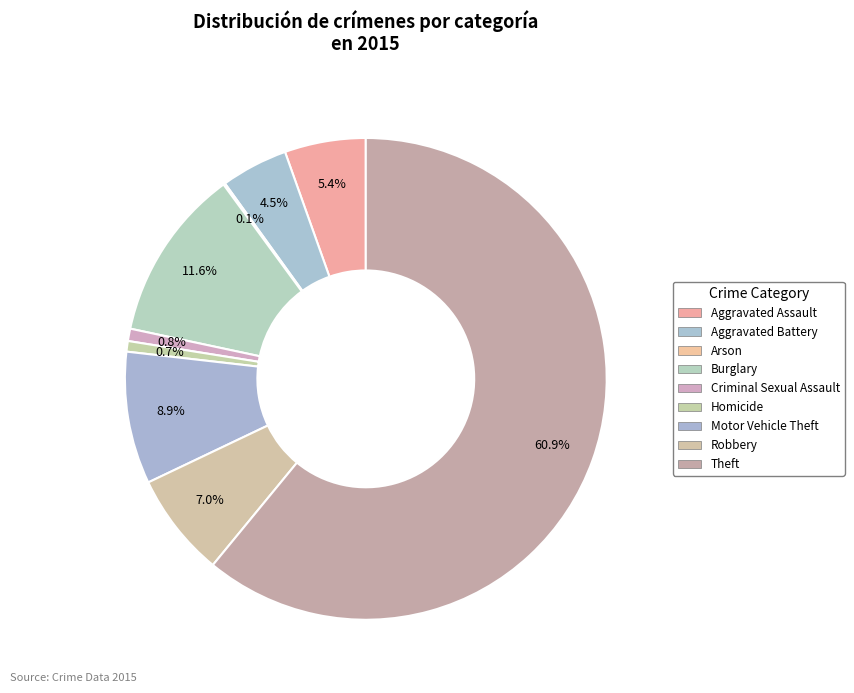

Is the sum of Arson and Criminal Sexual Assault greater than half?

No